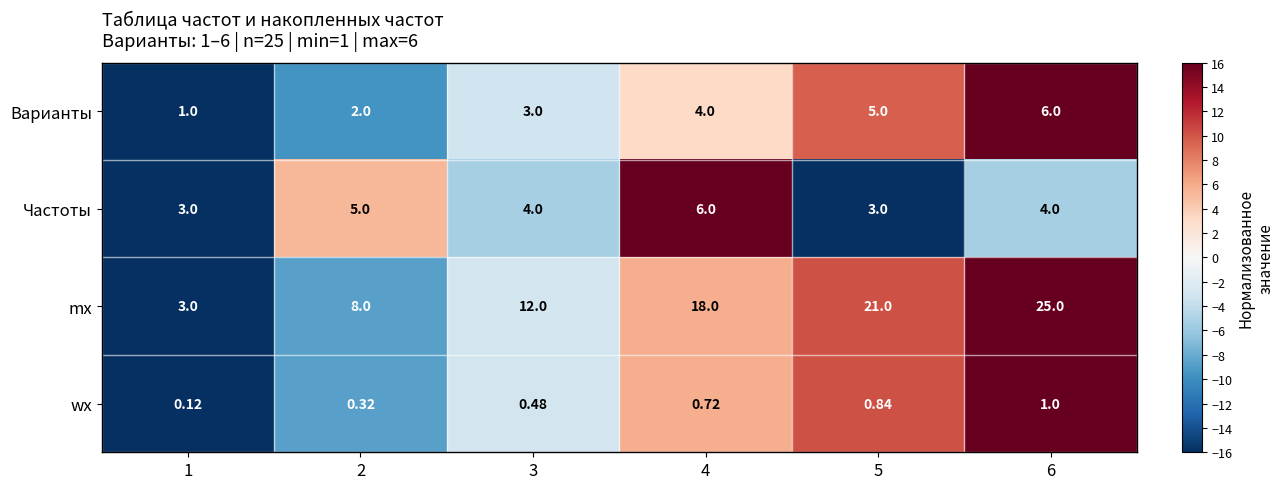

Which series has the largest total across all categories?

mx